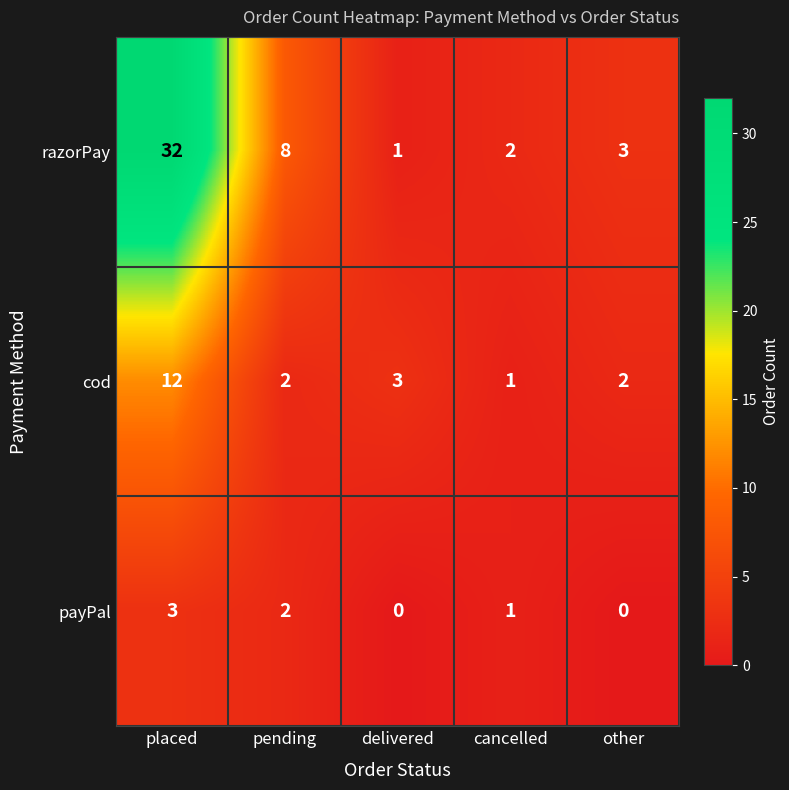

What is the maximum value for razorPay?

32